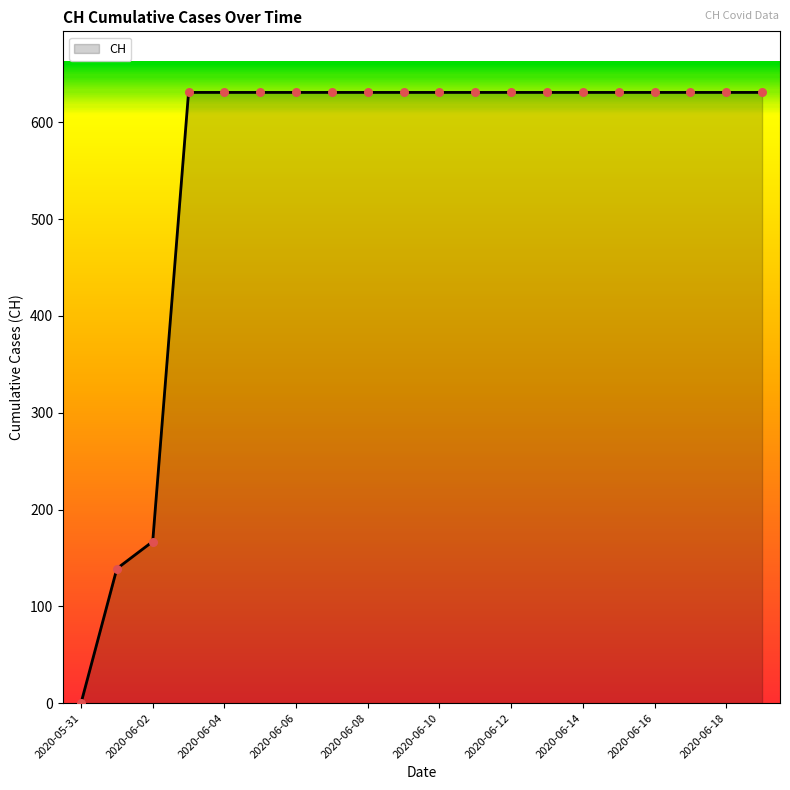

What is the difference between the maximum and minimum values?

631